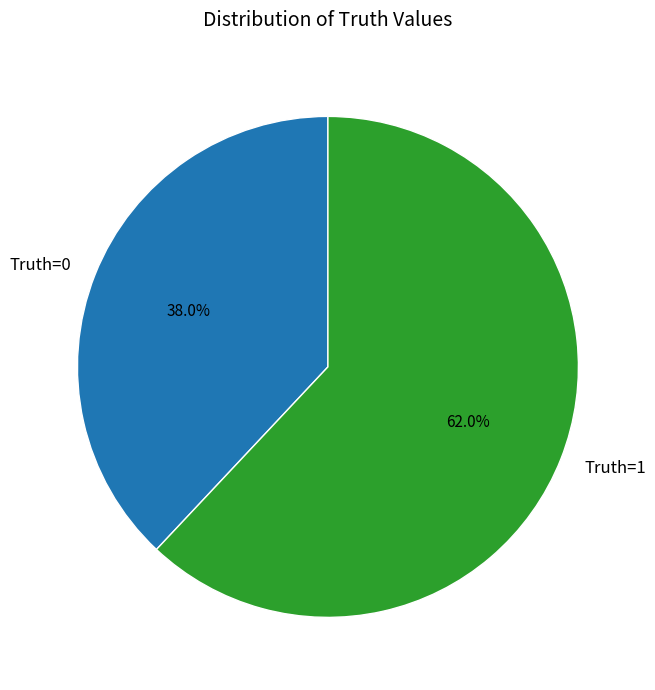

What is the ratio of the value at Truth=0 to the value at Truth=1?

0.6